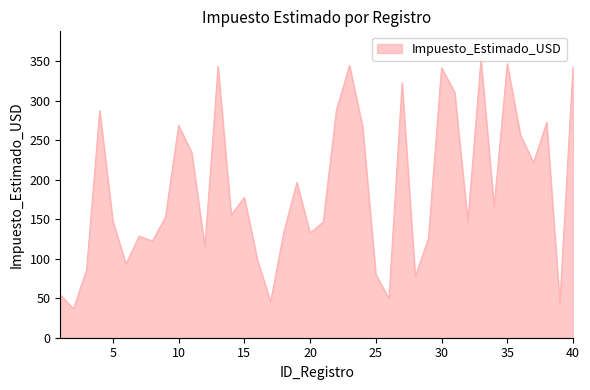

How many distinct data groups are displayed?

1